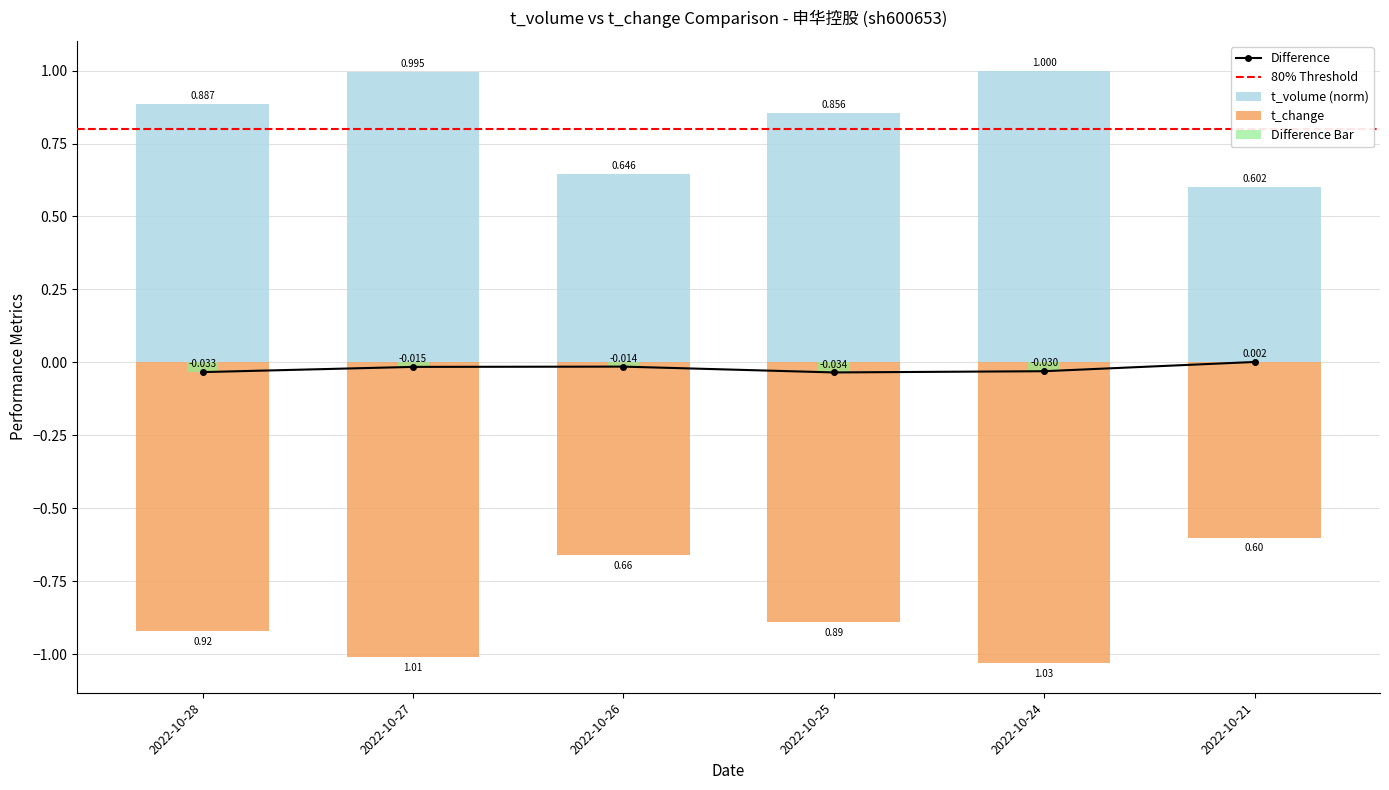

Which series changed the most between 2022-10-26 and 2022-10-24?

t_change